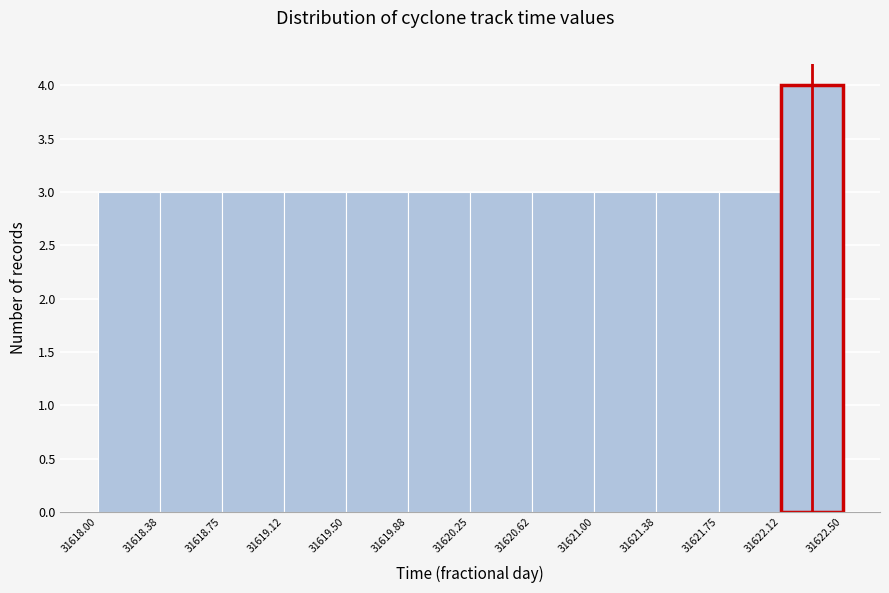

Reading left to right, transcribe this chart: for each bar, give the range it covers on the x-axis and its height. The values are not printed on the chart, so give them approximately, as read against the axis.

31618.00 to 31618.38: 3
31618.38 to 31618.75: 3
31618.75 to 31619.12: 3
31619.12 to 31619.50: 3
31619.50 to 31619.88: 3
31619.88 to 31620.25: 3
31620.25 to 31620.62: 3
31620.62 to 31621.00: 3
31621.00 to 31621.38: 3
31621.38 to 31621.75: 3
31621.75 to 31622.12: 3
31622.12 to 31622.50: 4